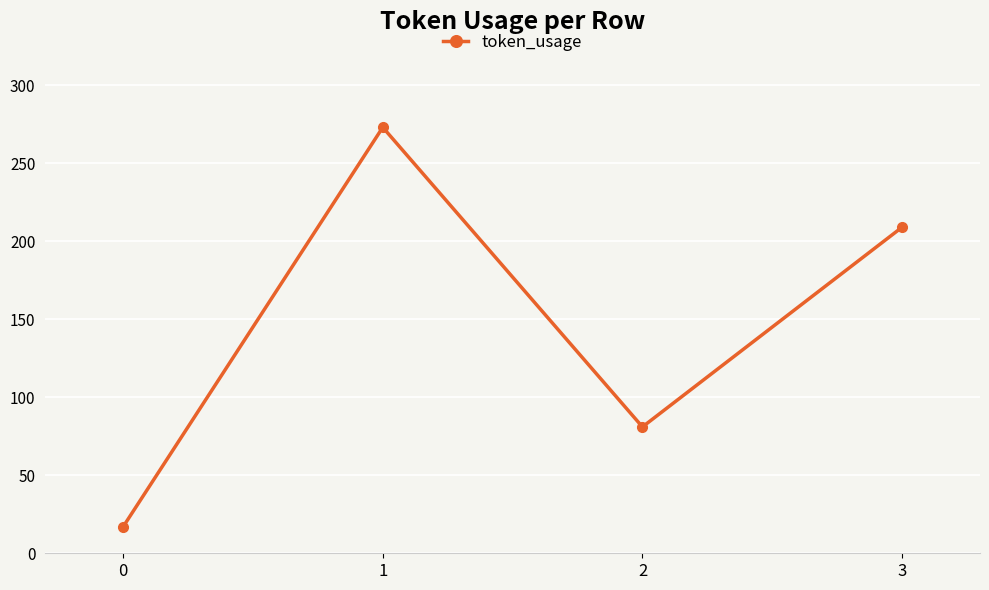

Reading left to right, transcribe all the data shown in this chart.

17	273	81	209